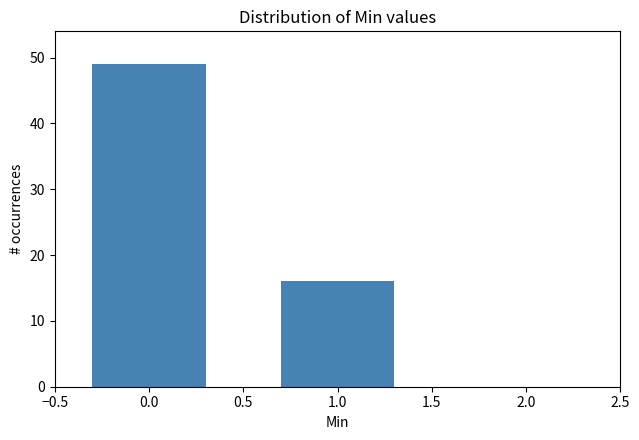

Reading left to right, extract all data points from this chart.

0.0=49	1.0=16